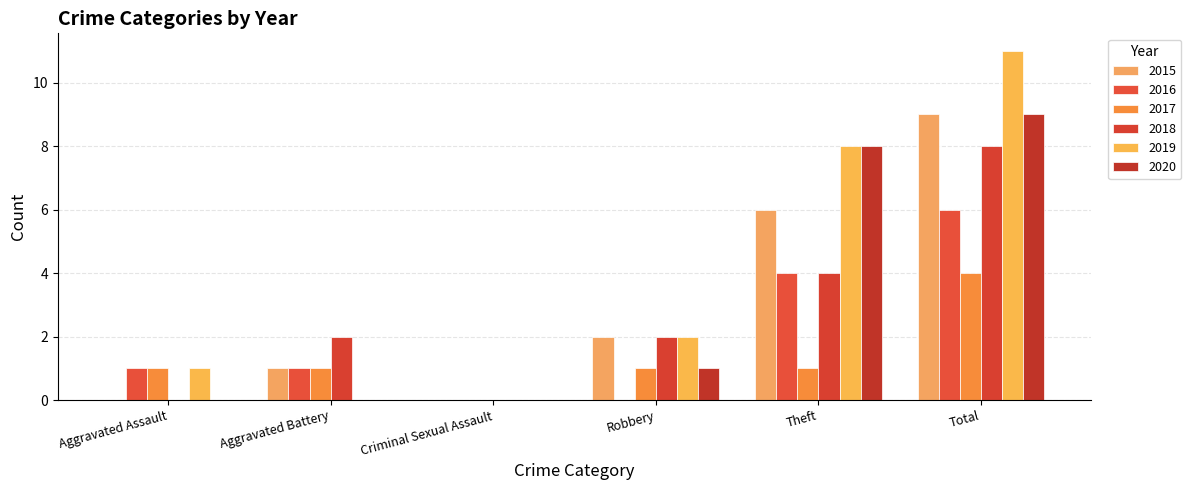

Which has a higher value, Robbery or Aggravated Battery?

Robbery